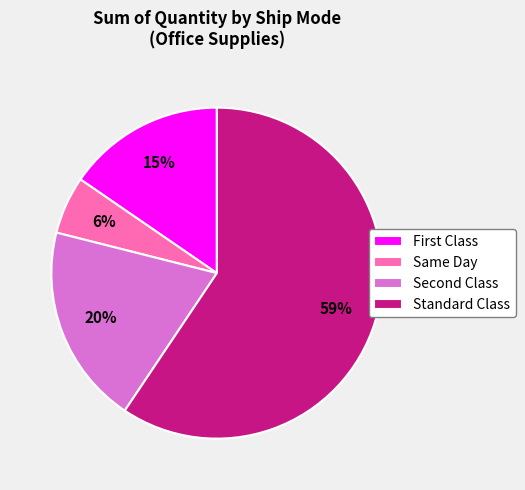

Is there a majority slice in this chart?

Yes